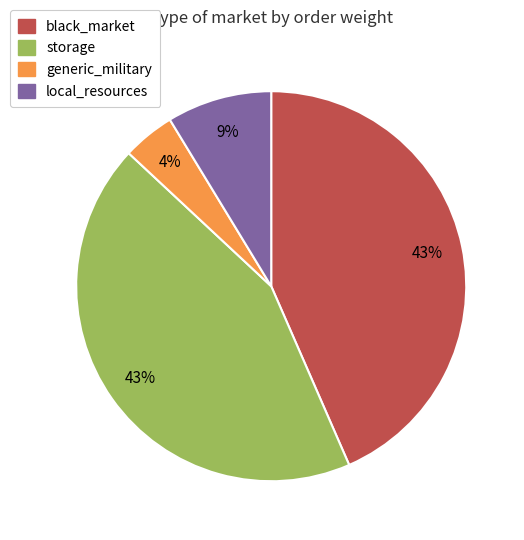

To the nearest percent, what is the average slice percentage?

25%